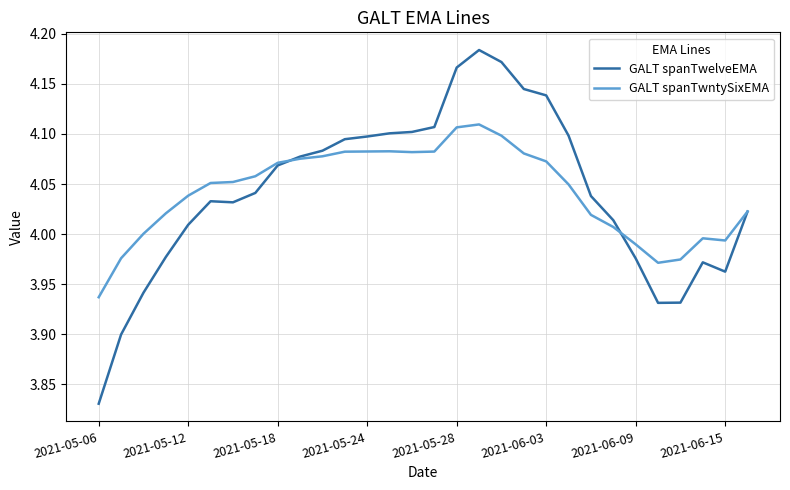

Which series has the widest spread of values?

GALT spanTwelveEMA